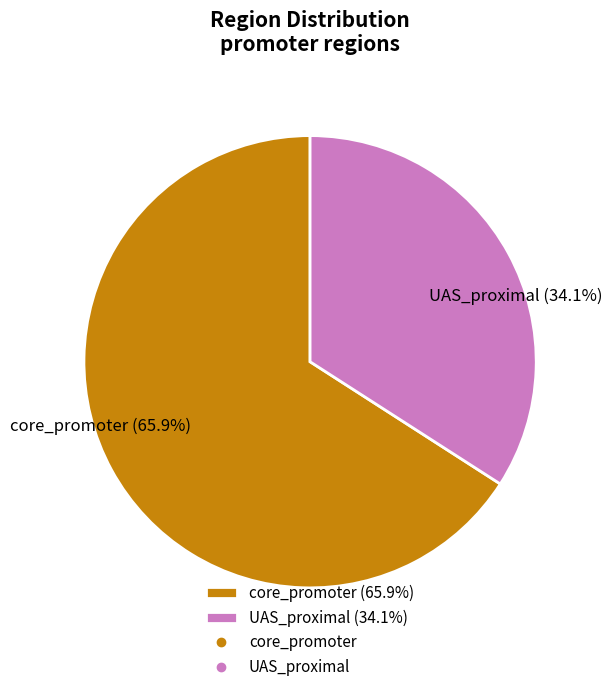

What is the smallest slice in the pie chart?

UAS_proximal